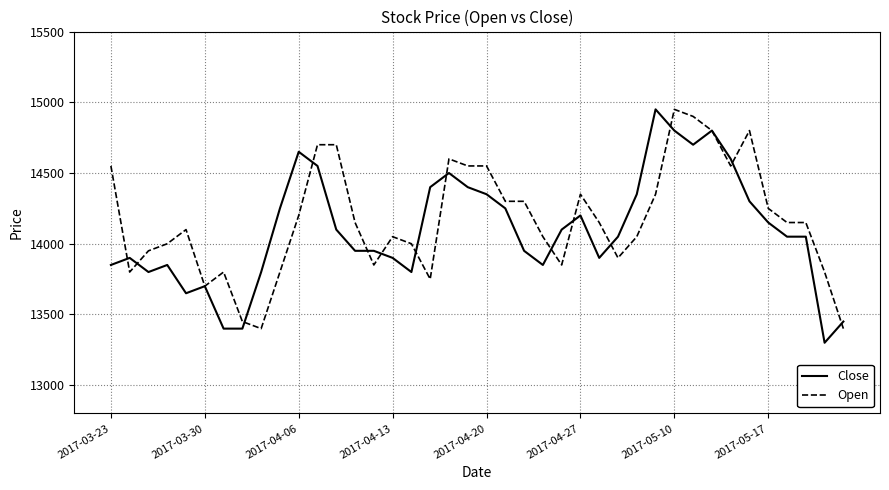

What is the lowest value of the Close series?

13300